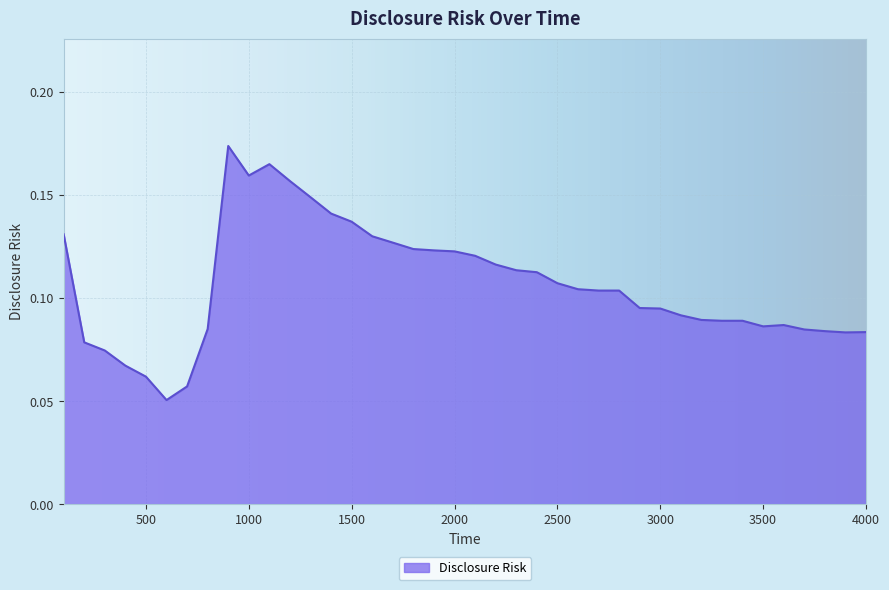

What is the value of the 2nd point from the left?

0.1